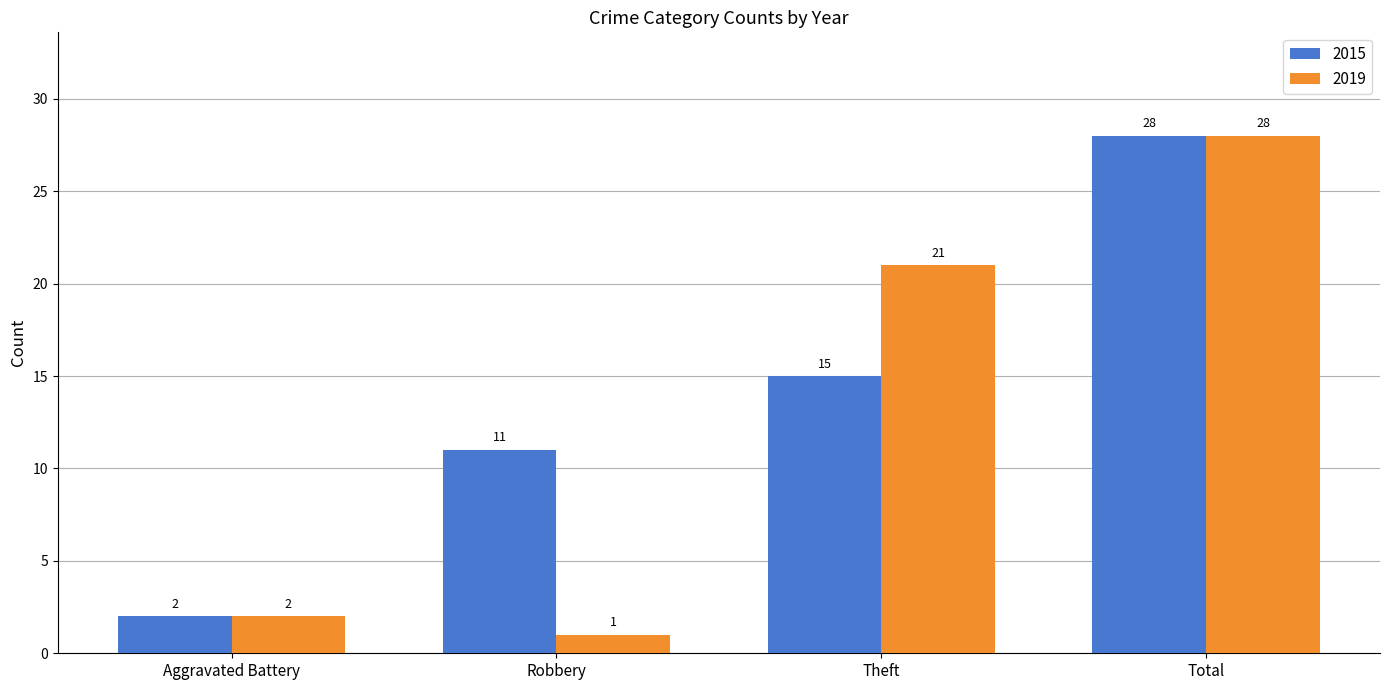

What is the difference between the second highest and second lowest values in the 2015 series?

4